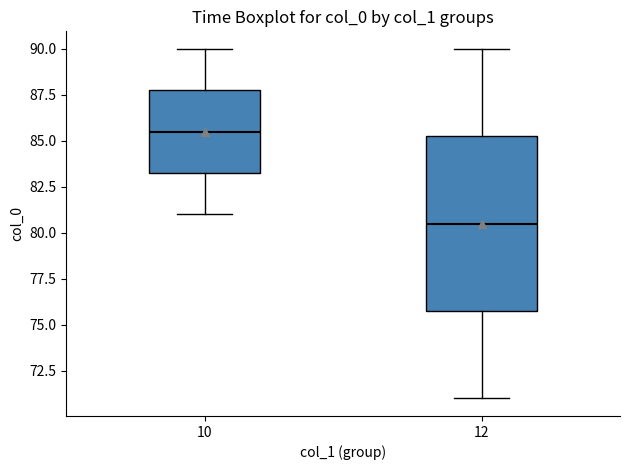

Which box has the highest median line?

10